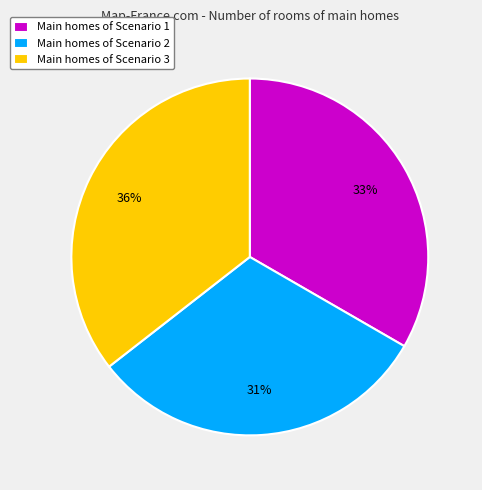

Which has a higher value, Main homes of Scenario 3 or Main homes of Scenario 2?

Main homes of Scenario 3